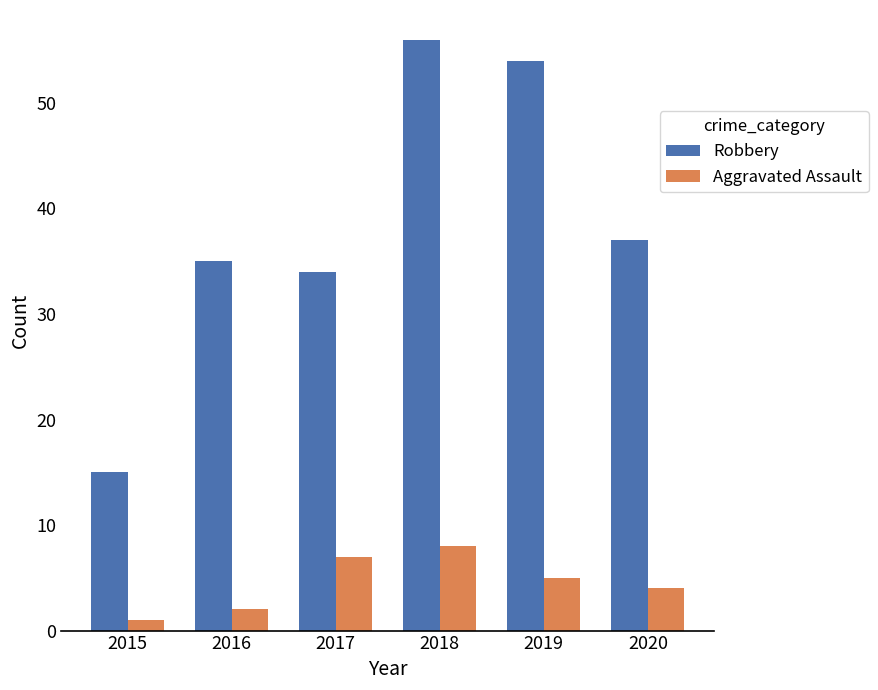

Reading right to left, extract all data points from this chart.

Robbery: 2020=37	2019=54	2018=56	2017=34	2016=35	2015=15
Aggravated Assault: 2020=4	2019=5	2018=8	2017=7	2016=2	2015=1